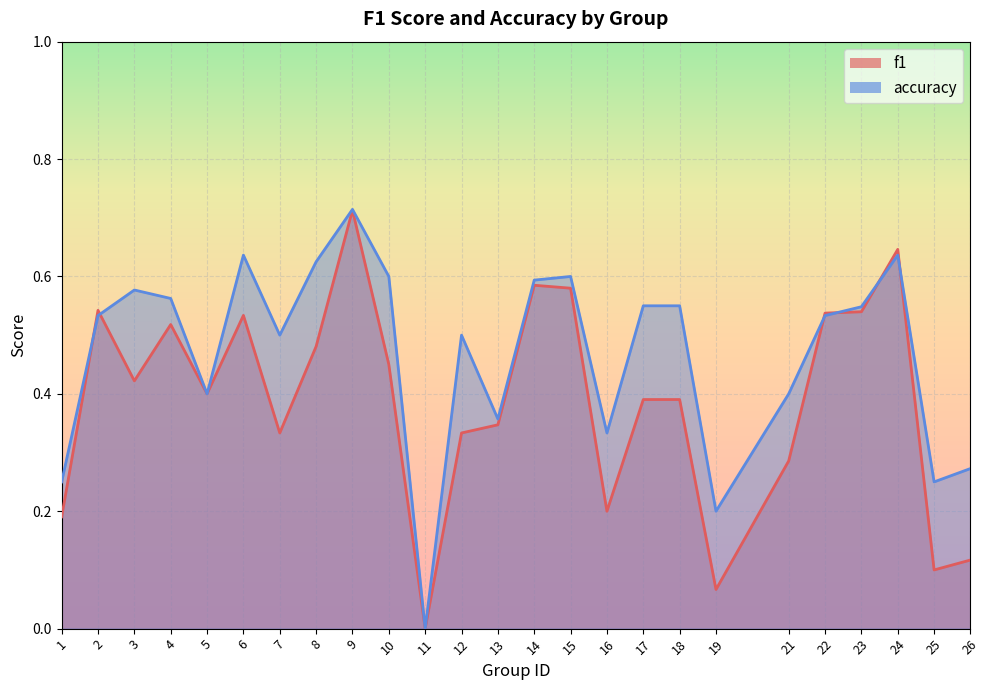

Is the value of accuracy at 17 greater than the value of f1 at 12?

Yes